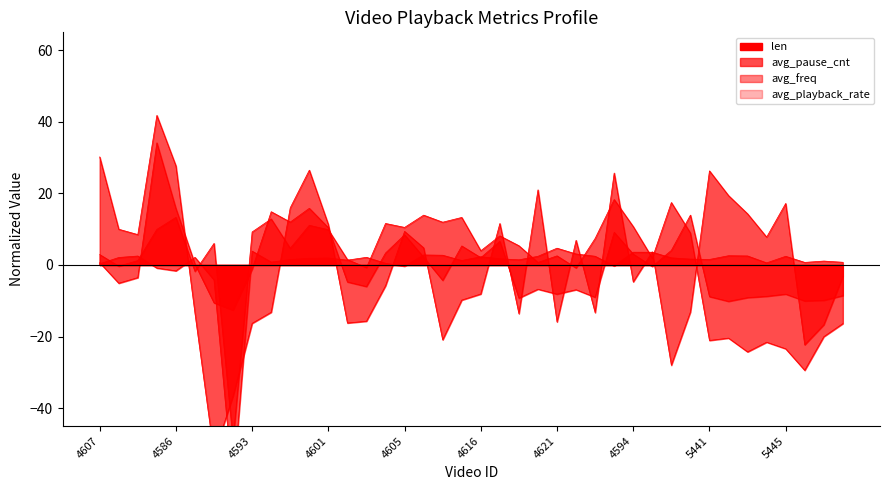

Reading right to left, what are all the values shown in this chart?

len: -3.2	-16.7	-22.3	17.2	7.8	14.3	19.4	26.3	-13.1	-28.0	3.7	-4.7	25.7	-13.3	6.9	-15.9	21.0	-13.6	11.6	-8.1	-9.8	-20.9	4.8	9.4	-5.8	-15.7	-16.2	11.3	26.5	16.0	-13.2	-16.3	-36.6	-52.9	-13.5	27.7	41.8	8.5	10.0	30.2
avg_pause_cnt: -8.6	-9.9	-10.0	-8.1	-8.8	-9.1	-10.2	-8.8	13.9	4.1	-0.4	3.0	9.1	-9.0	-6.9	-8.1	-6.8	-9.3	6.6	2.0	5.3	-4.3	2.2	8.4	3.3	-6.0	-4.7	10.4	15.8	12.0	14.9	-1.2	-12.6	-10.6	0.3	15.8	34.1	-3.5	-5.1	0.7
avg_freq: -16.4	-20.0	-29.4	-23.4	-21.6	-24.3	-20.4	-21.1	8.9	17.5	1.9	10.7	18.3	7.4	-0.8	2.6	0.7	5.4	8.1	4.0	13.3	12.0	13.9	10.5	11.6	-0.7	1.5	9.8	11.1	4.7	12.9	9.2	-49.1	6.0	-1.8	13.3	9.9	1.2	-0.3	2.9
avg_playback_rate: 0.8	1.1	0.7	2.4	0.6	2.5	2.6	1.5	1.6	2.0	3.6	3.6	-0.3	2.4	3.1	4.7	2.4	1.4	1.7	2.3	1.2	2.7	2.8	-0.3	0.5	2.1	1.4	1.9	1.9	1.5	0.8	3.9	-61.7	-4.2	2.1	-1.6	-0.9	2.5	2.1	0.3